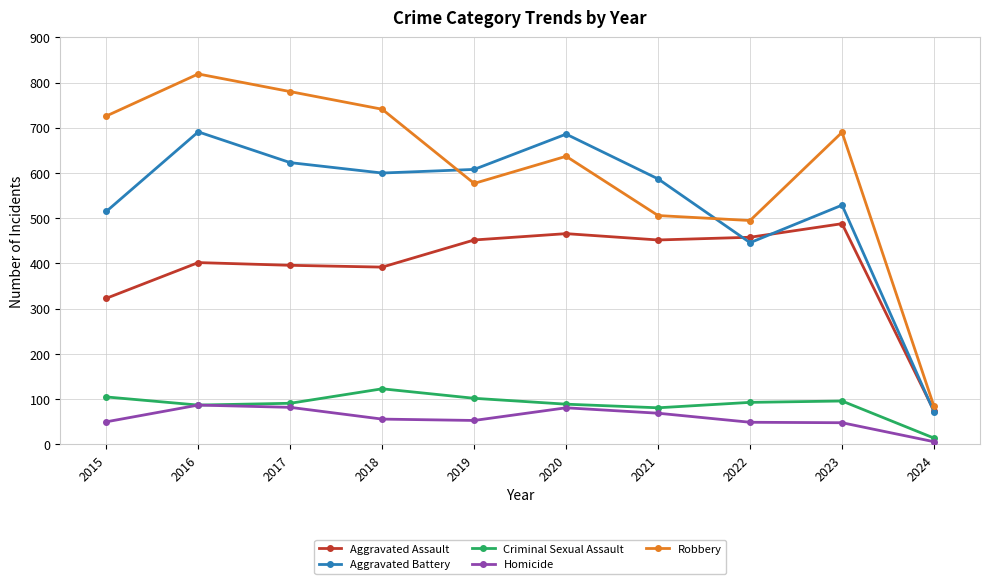

True or false: Aggravated Assault and Robbery cross at least once.

False